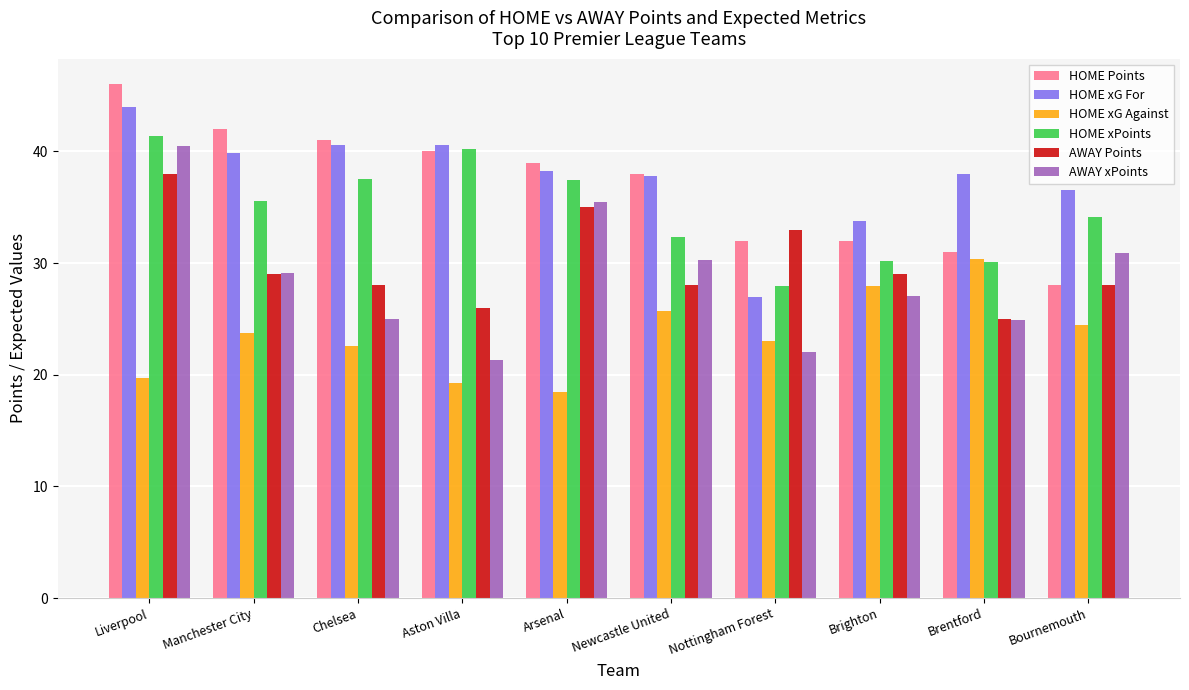

What is the difference between the maximum and minimum values in the AWAY Points series?

13.0